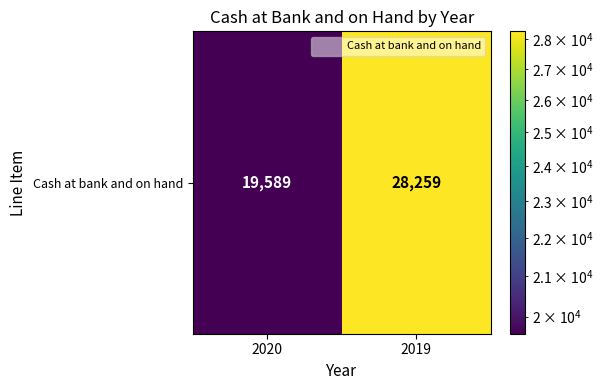

What is the change in value from 2020 to 2019?

+8670